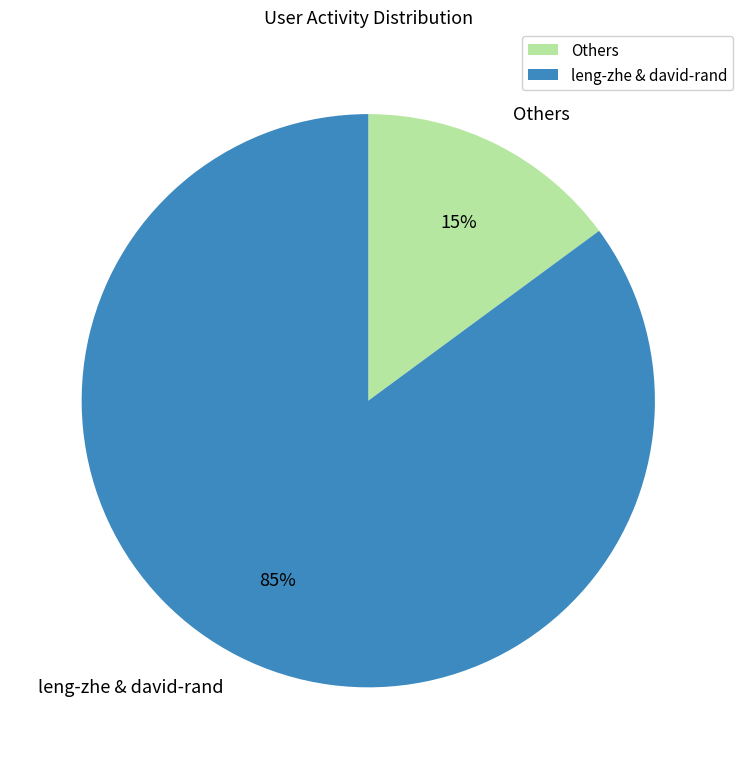

Is it true that leng-zhe & david-rand is 98% of the pie?

False